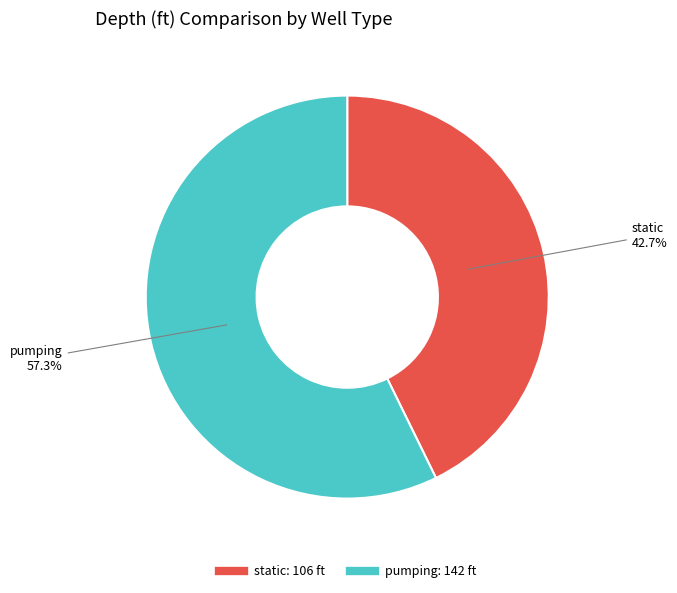

Count the number of slices in the pie.

2